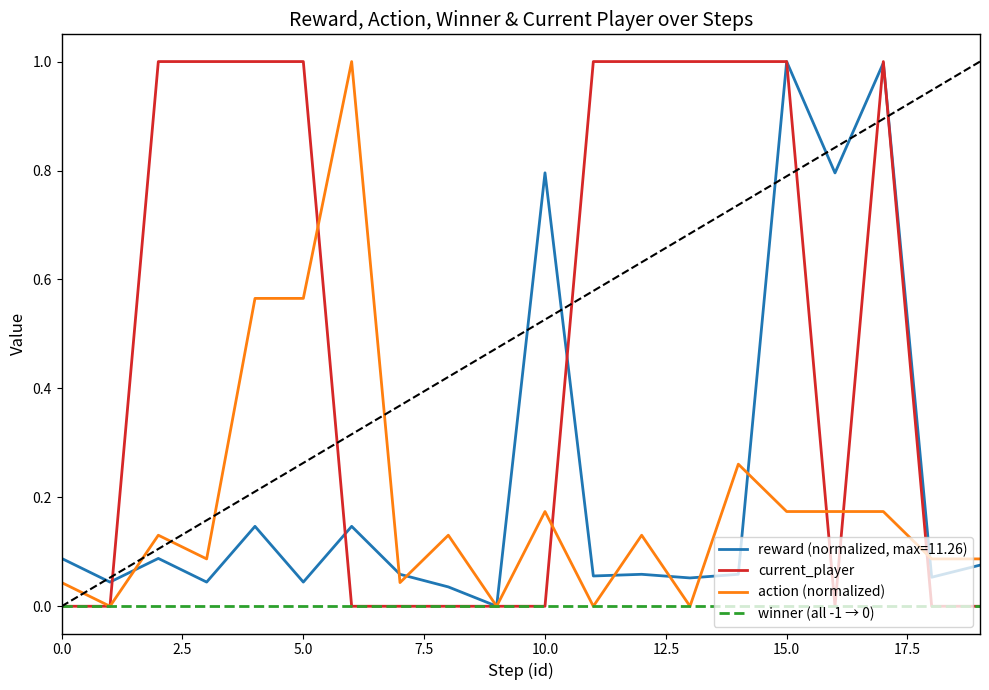

What is the maximum value shown in the chart?

1.0